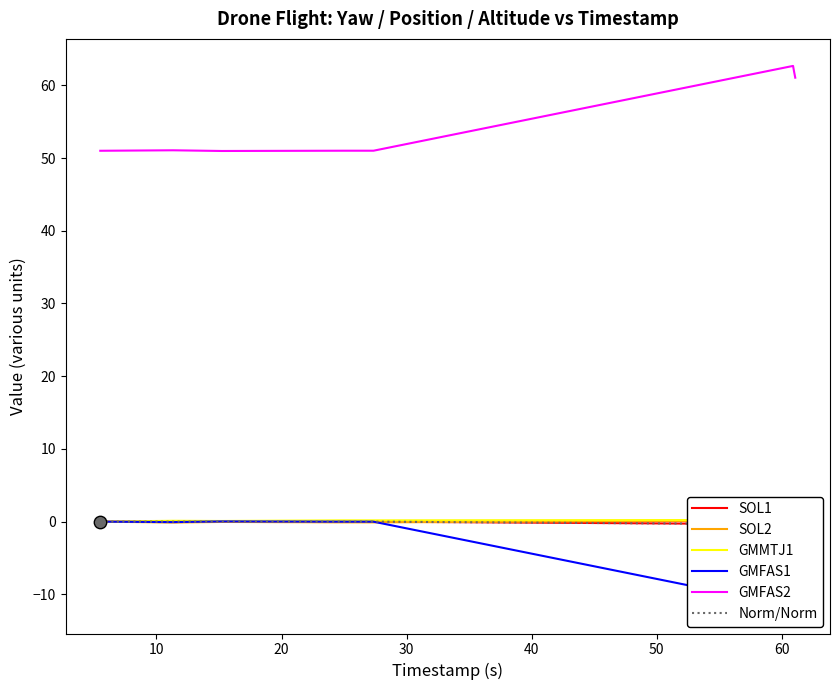

Which series has the largest total across all categories?

GMFAS2